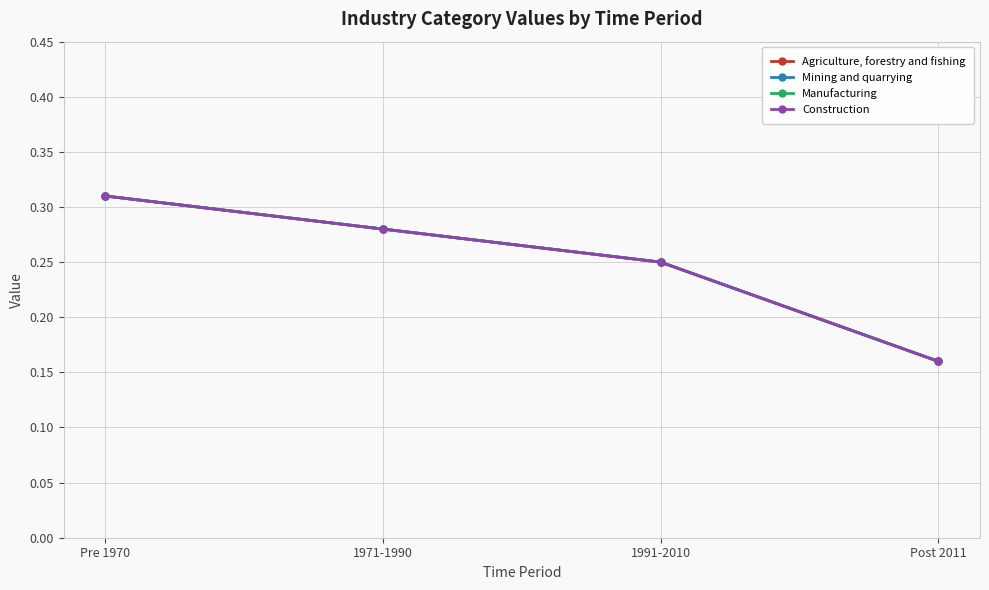

Does the chart have visible grid lines?

Yes